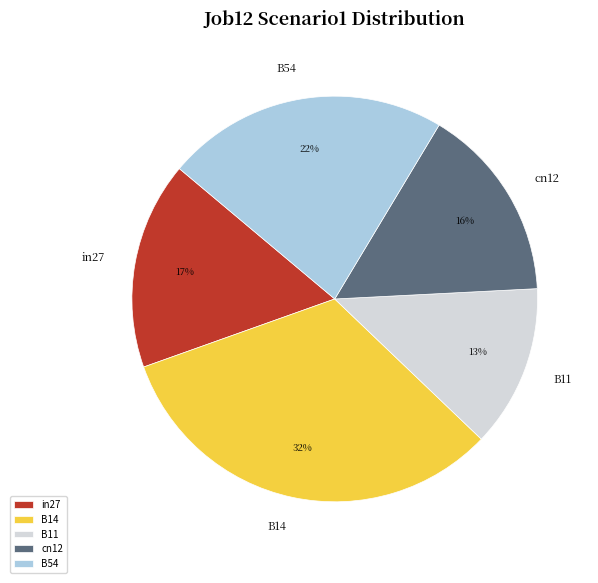

What is the smallest slice in the pie chart?

B11